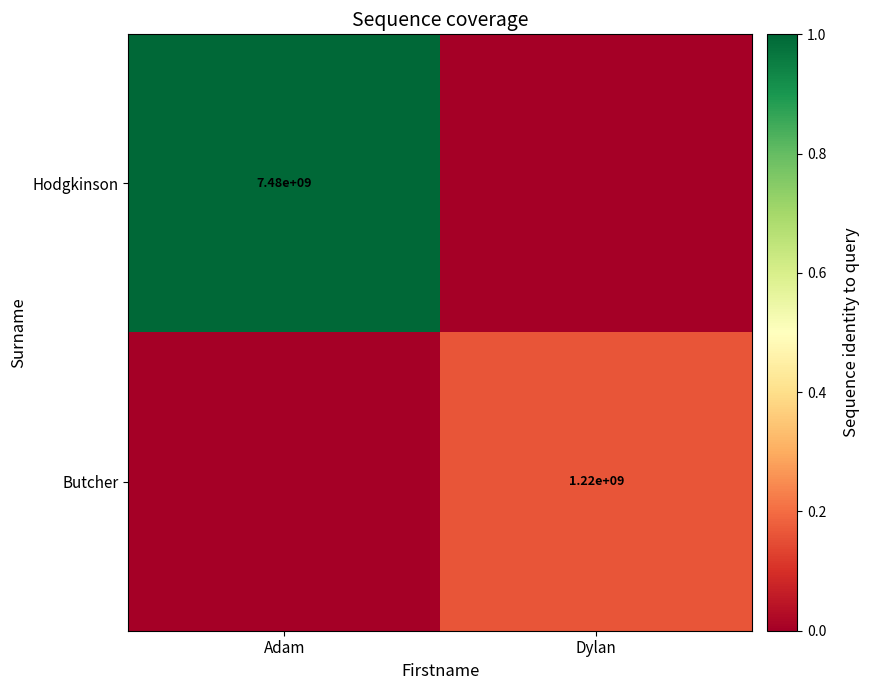

At how many categories does at least one series exceed 0?

2